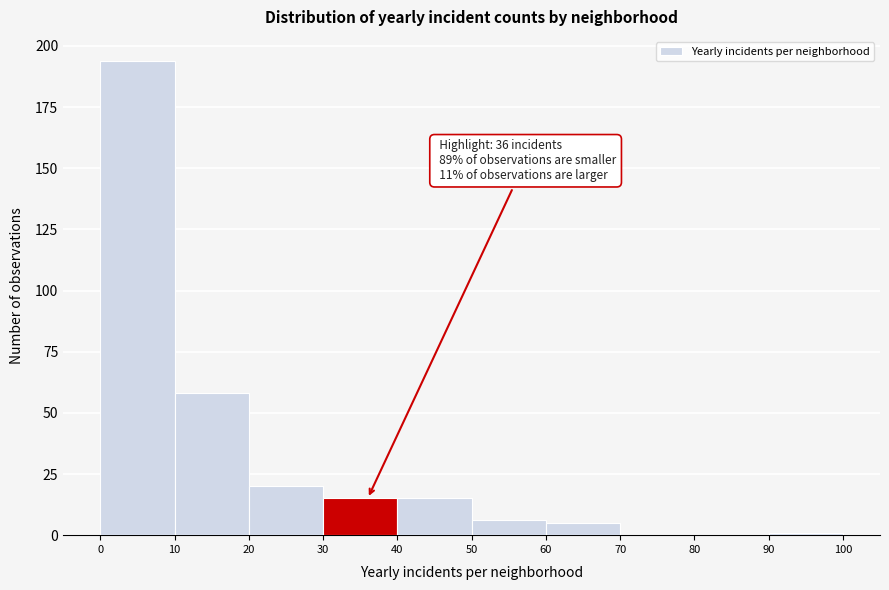

Which range on the x-axis has the tallest bar?

0 to 10